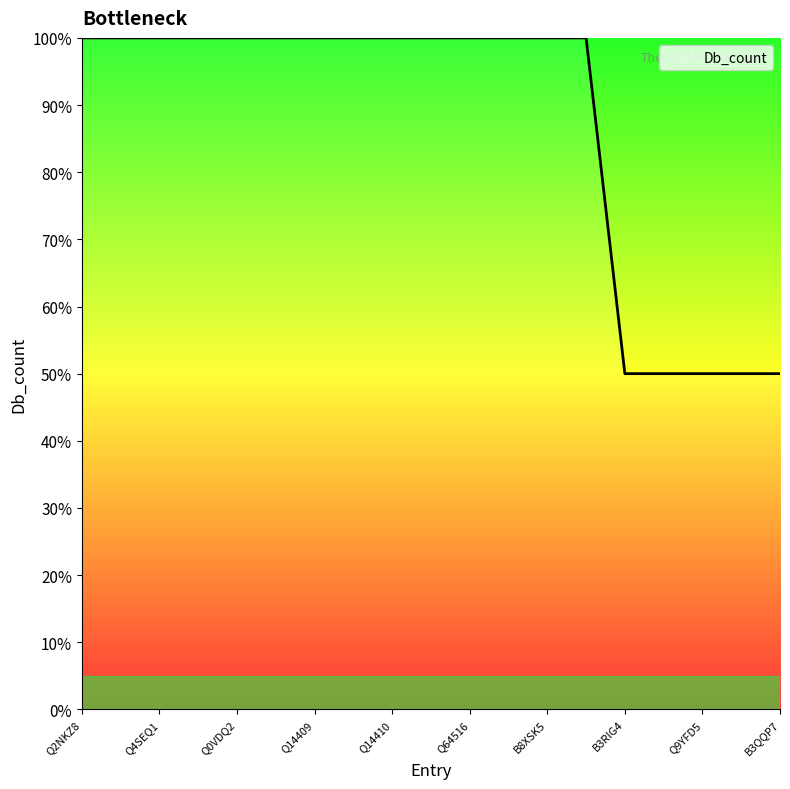

Reading left to right, transcribe all the data shown in this chart.

100	100	100	100	100	100	100	100	100	100	100	100	100	100	50	50	50	50	50